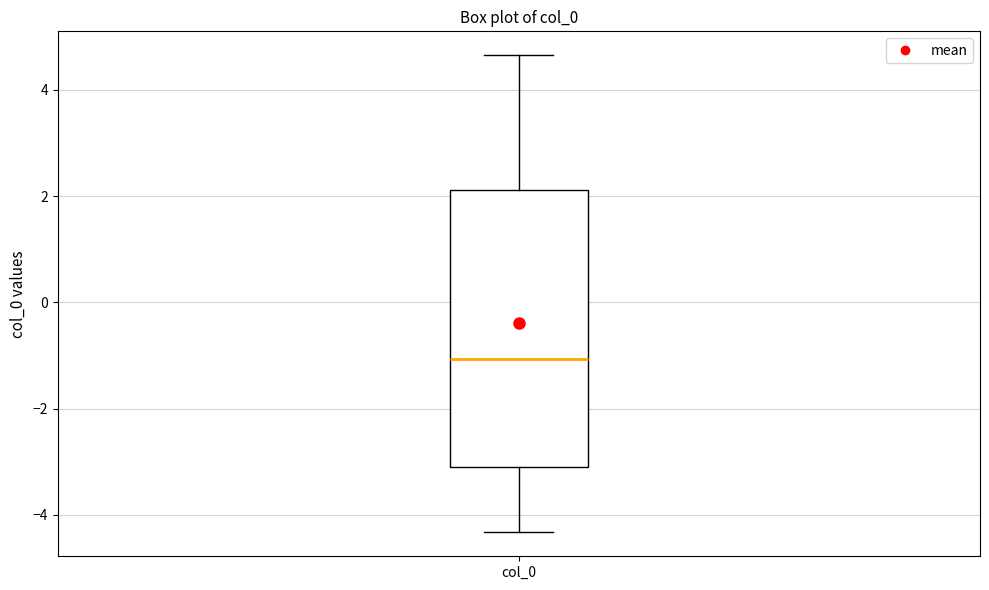

Where does the upper whisker of the box for col_0 end on the y-axis? The values are not printed on the chart, so give them approximately, as read against the axis.

4.6